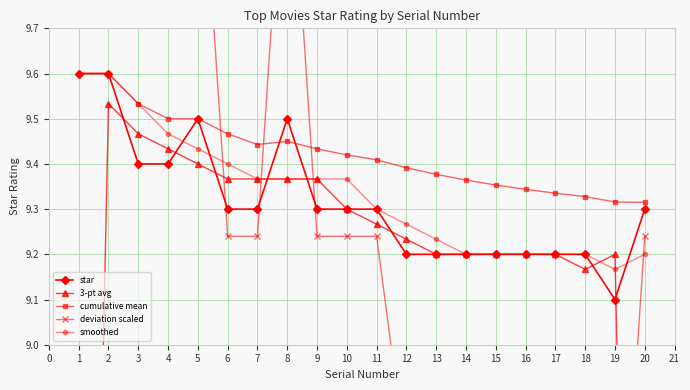

Is the value of star at 9 greater than the value of cumulative mean at 16?

No